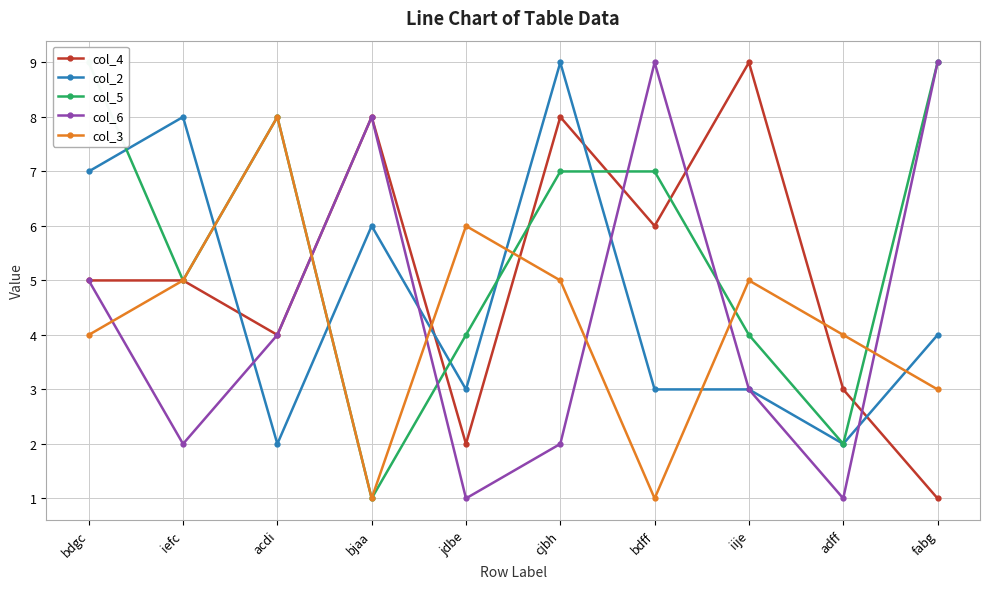

How many times do col_4 and col_6 cross each other?

3